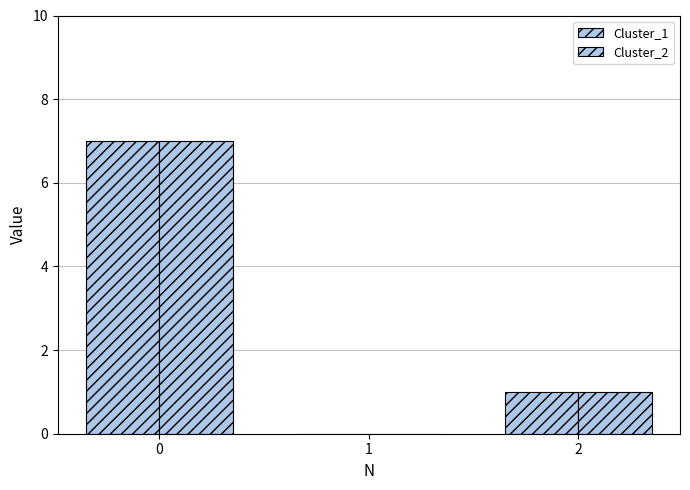

Are the bars horizontal?

No